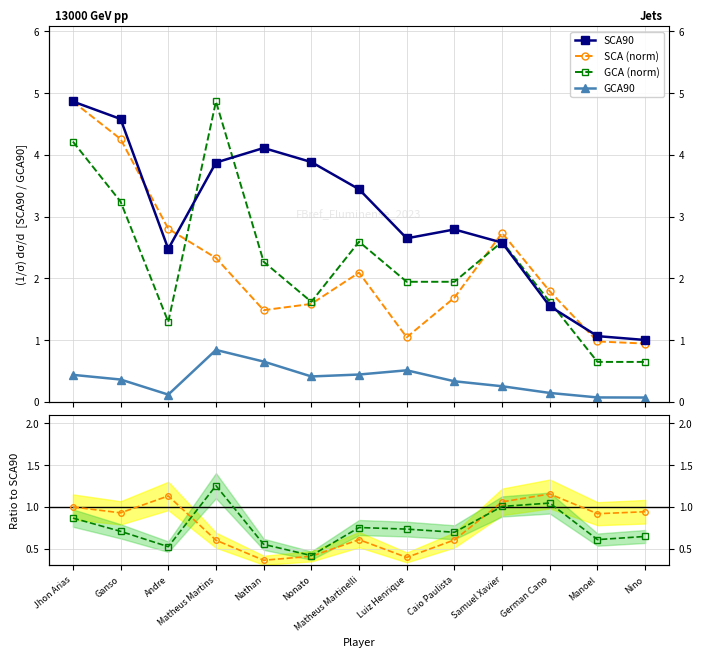

Which series ends up on top after the final intersection of SCA90 and GCA?

SCA90